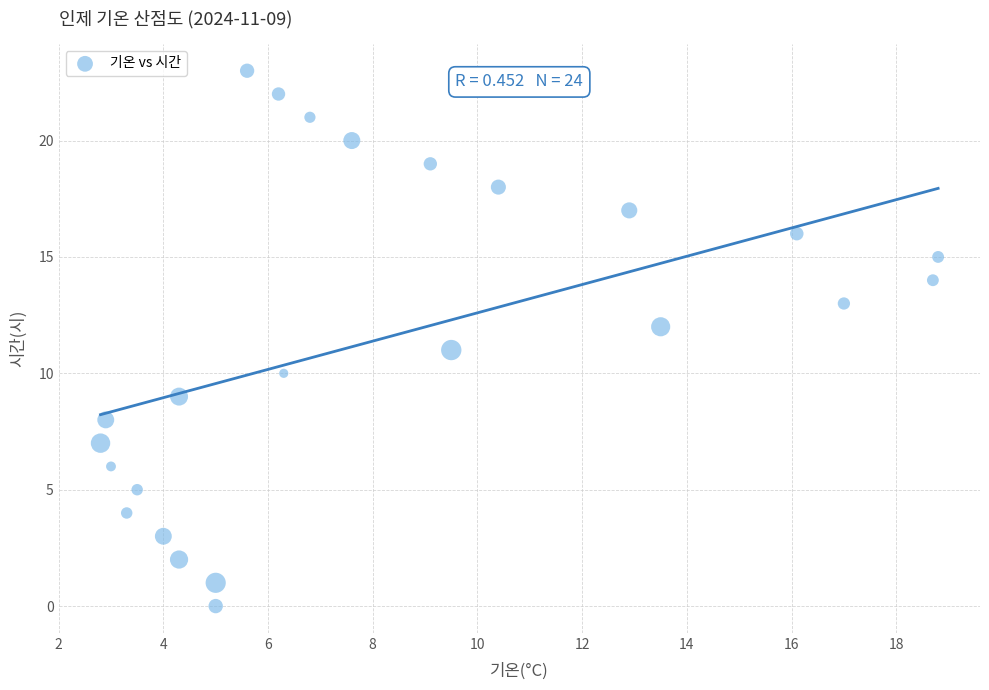

What is the range of Y values (max minus min)?

23